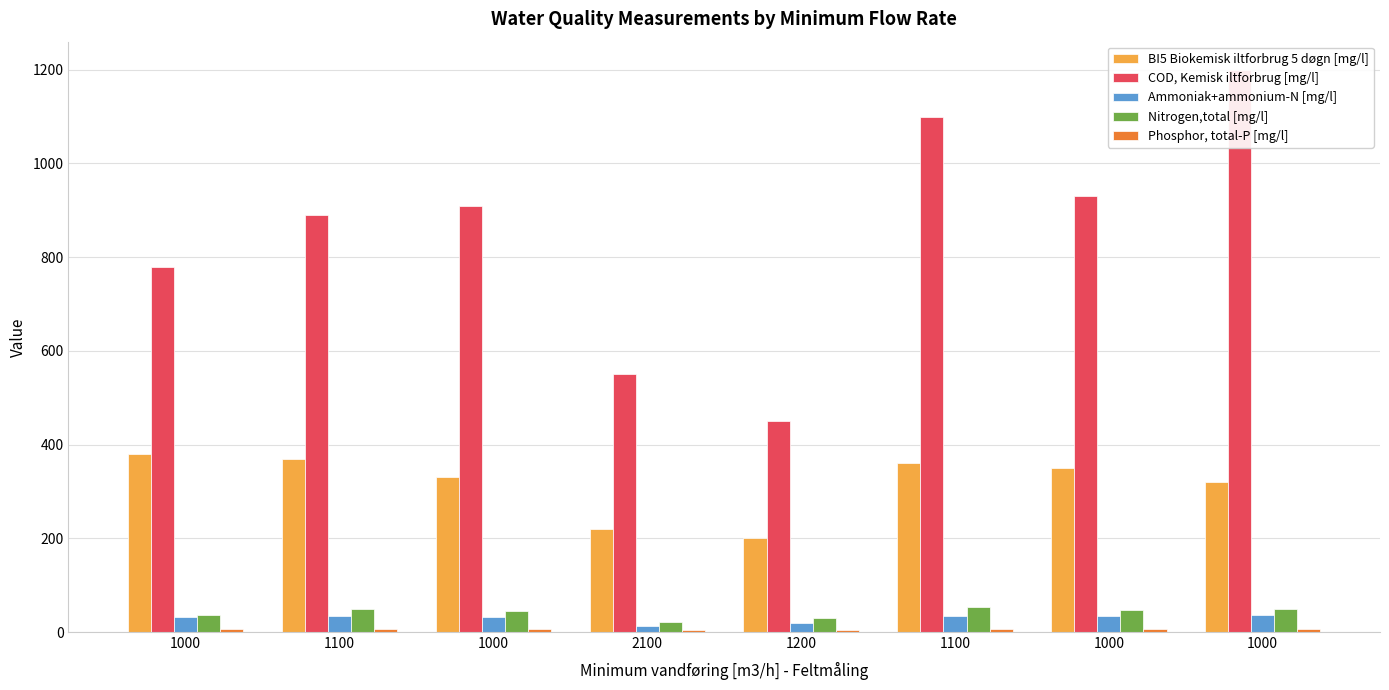

Are the bars horizontal?

No